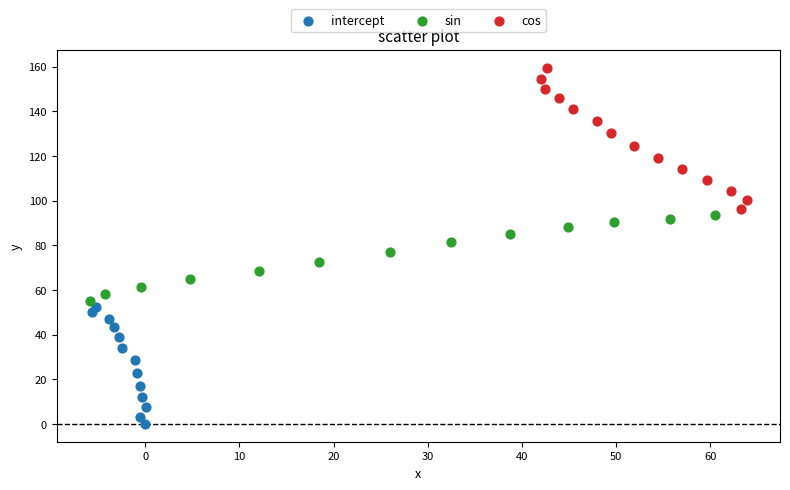

Which series has the widest spread of Y values?

cos